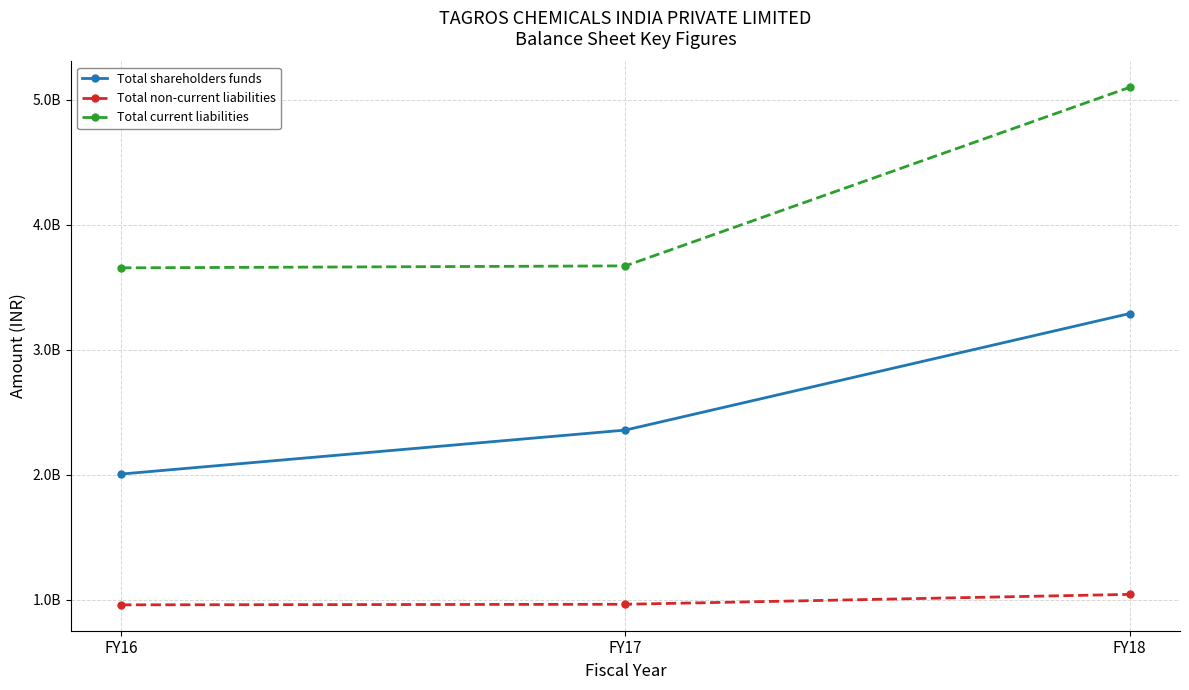

Where is Total shareholders funds nearest to the value 2648064762?

FY17